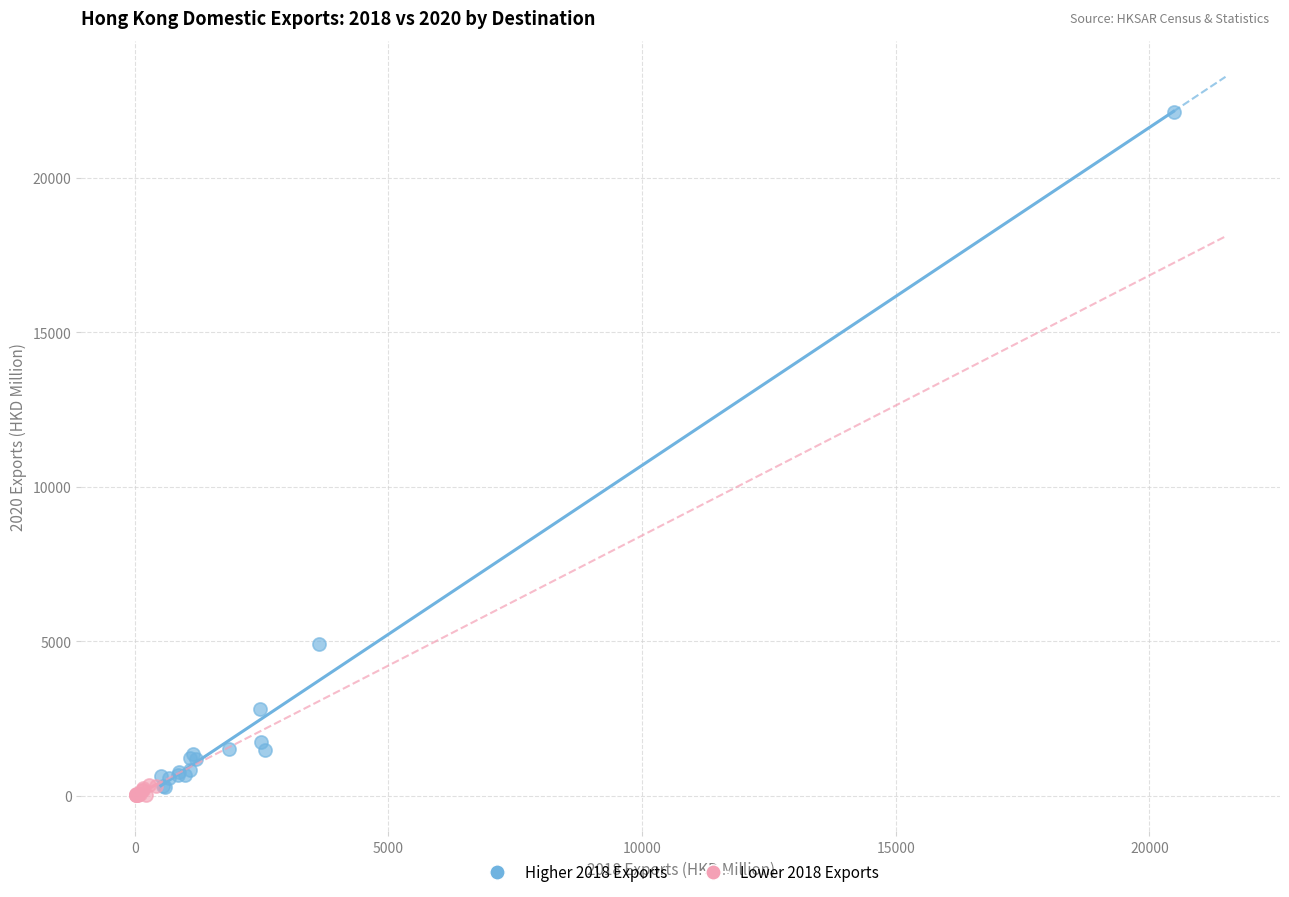

Which series contains the highest Y value?

Higher 2018 Exports